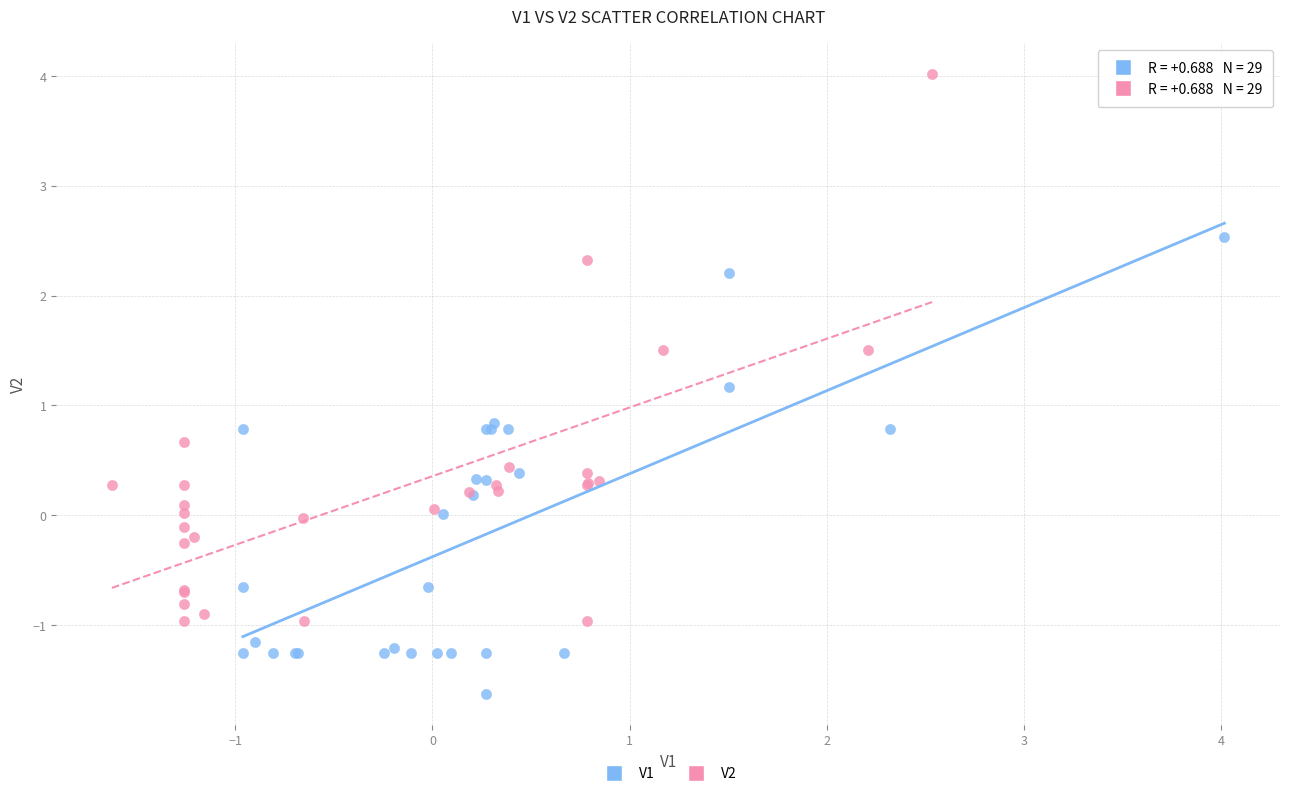

Which series has the widest spread of Y values?

V2